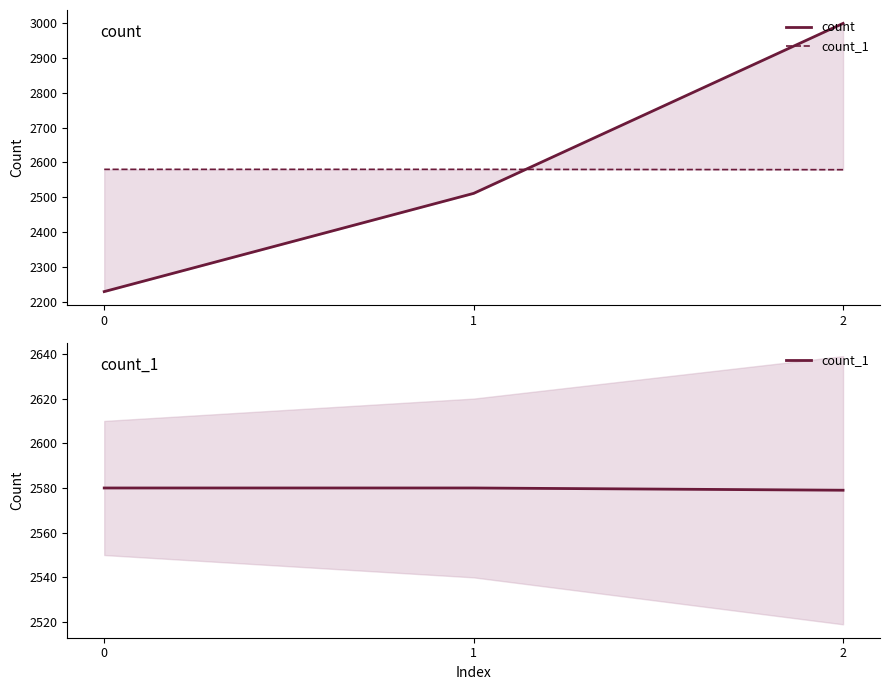

What is the difference between the maximum and minimum values in the count_1 series?

1